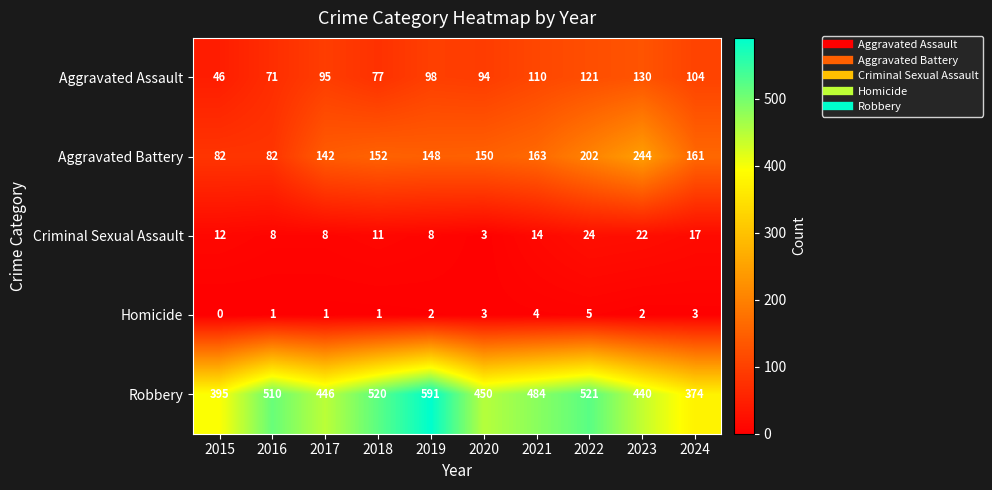

At which category is the sum across all series the highest?

2022